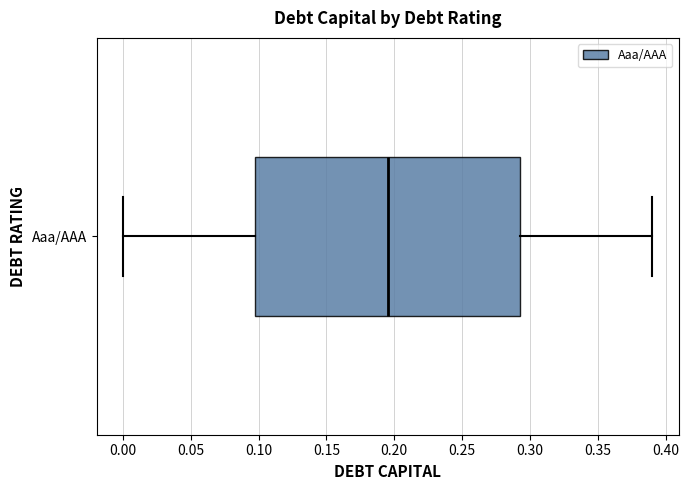

Where is the left edge of the box for Aaa/AAA on the x-axis? The values are not printed on the chart, so give them approximately, as read against the axis.

0.100